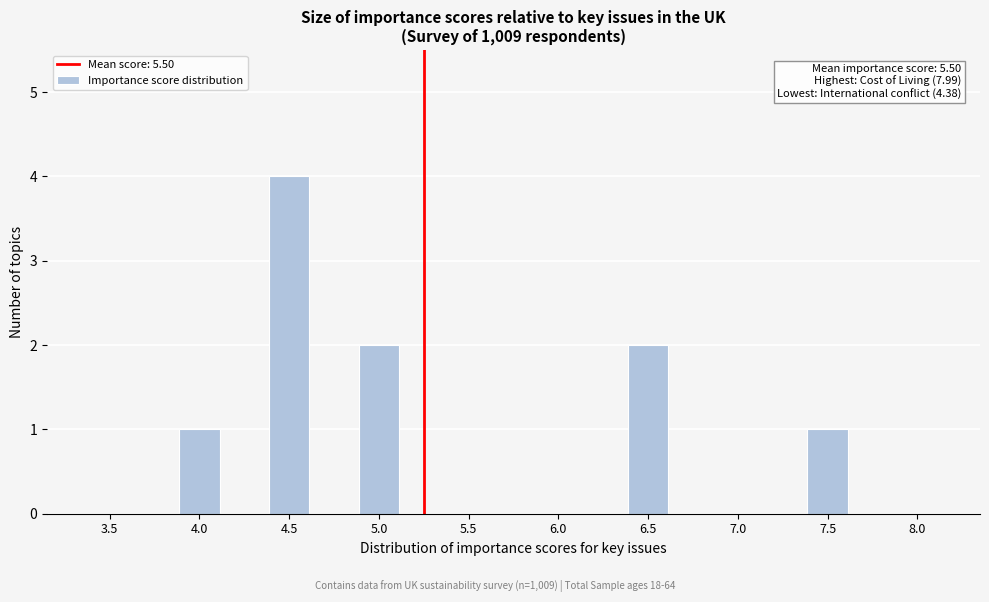

Reading left to right, extract all data points from this chart.

3.5=0	4.0=1	4.5=4	5.0=2	5.5=0	6.0=0	6.5=2	7.0=0	7.5=1	8.0=0